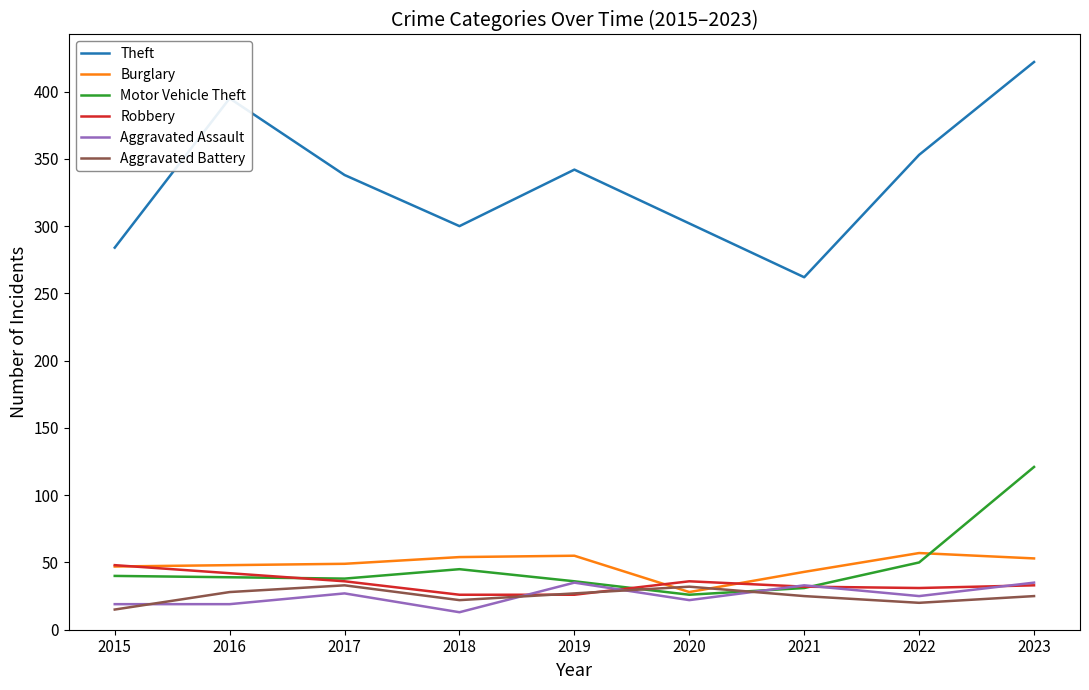

Which series has the largest total across all categories?

Theft